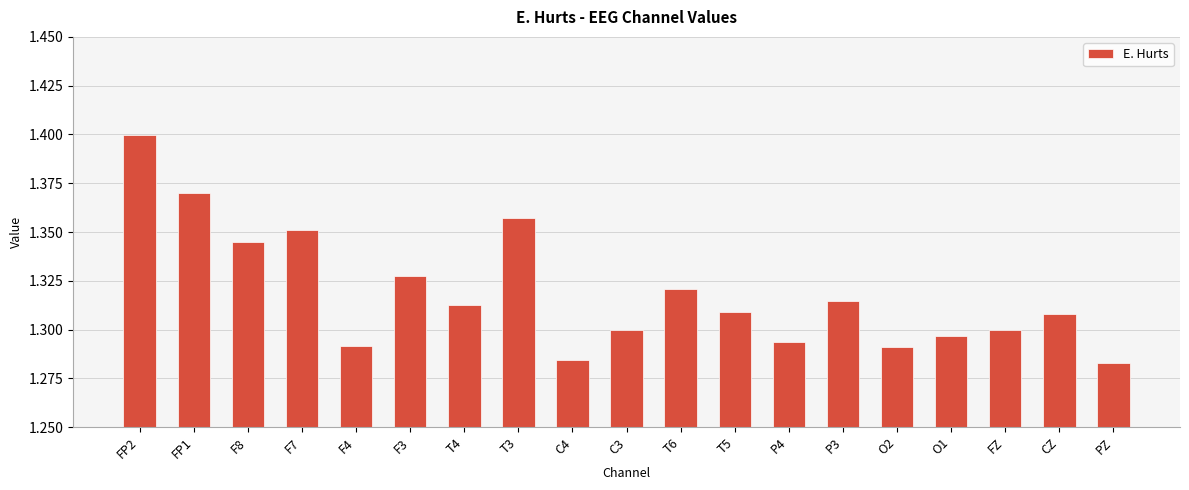

How many distinct data groups are displayed?

1